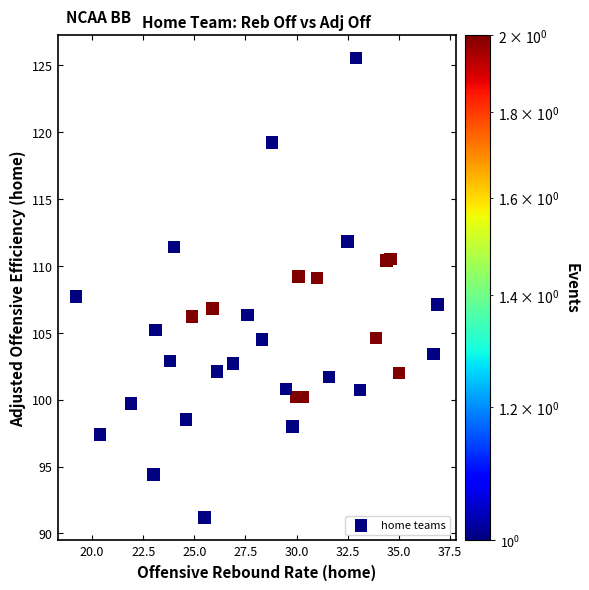

What is the range of X values (max minus min)?

17.7